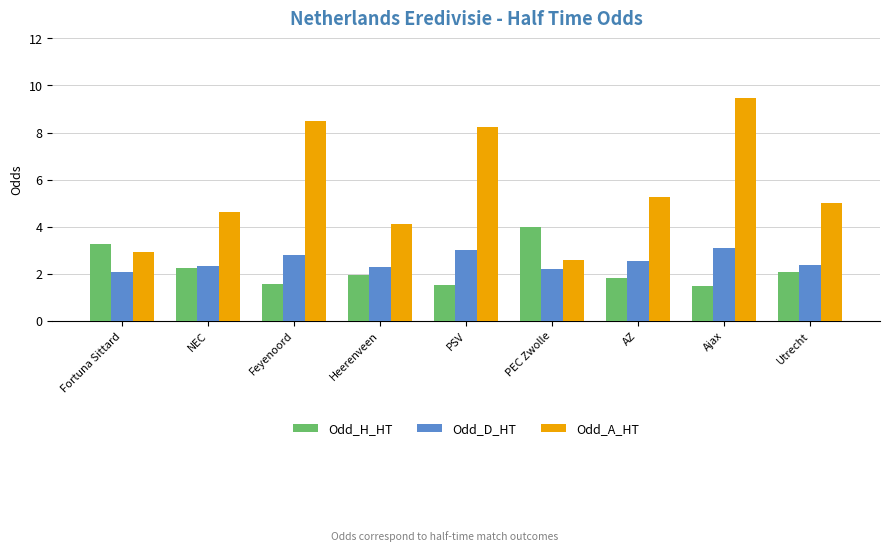

What position from the right is Fortuna Sittard?

9